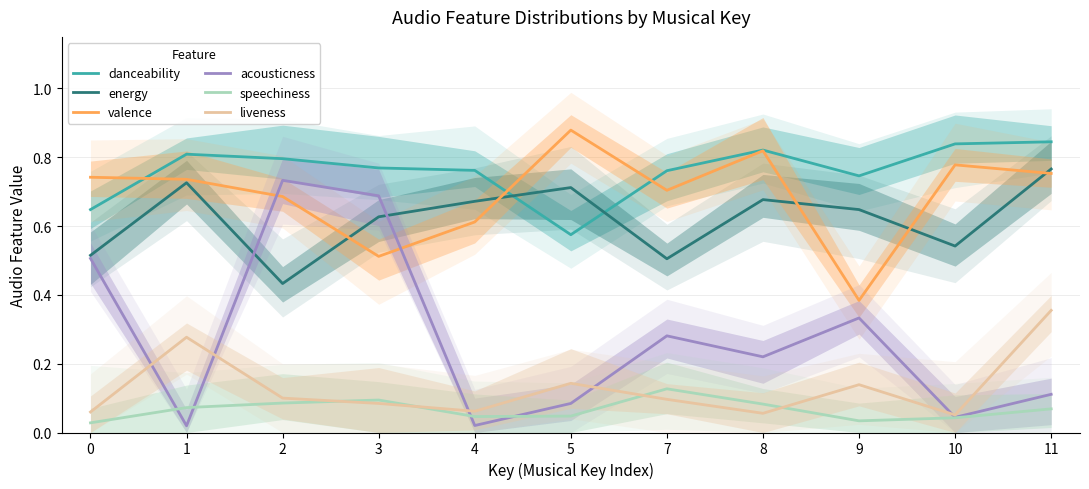

What is the maximum value for valence?

0.9